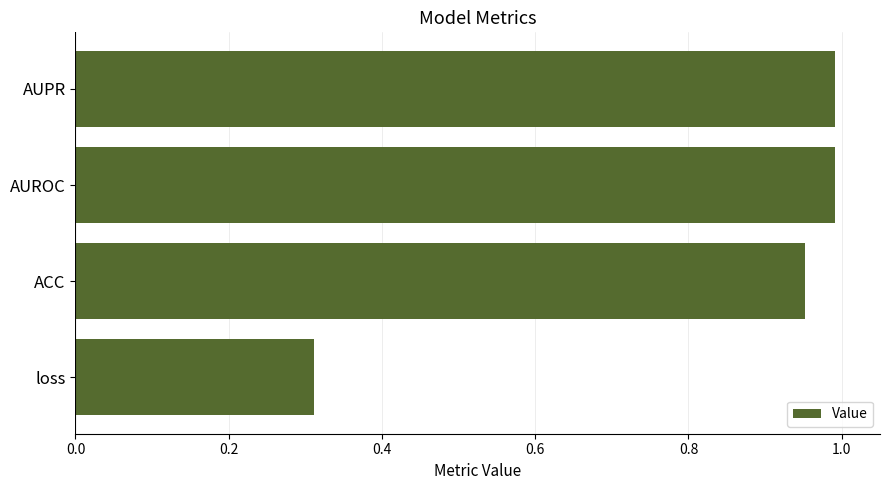

The value at ACC is 1.0. True or false?

True